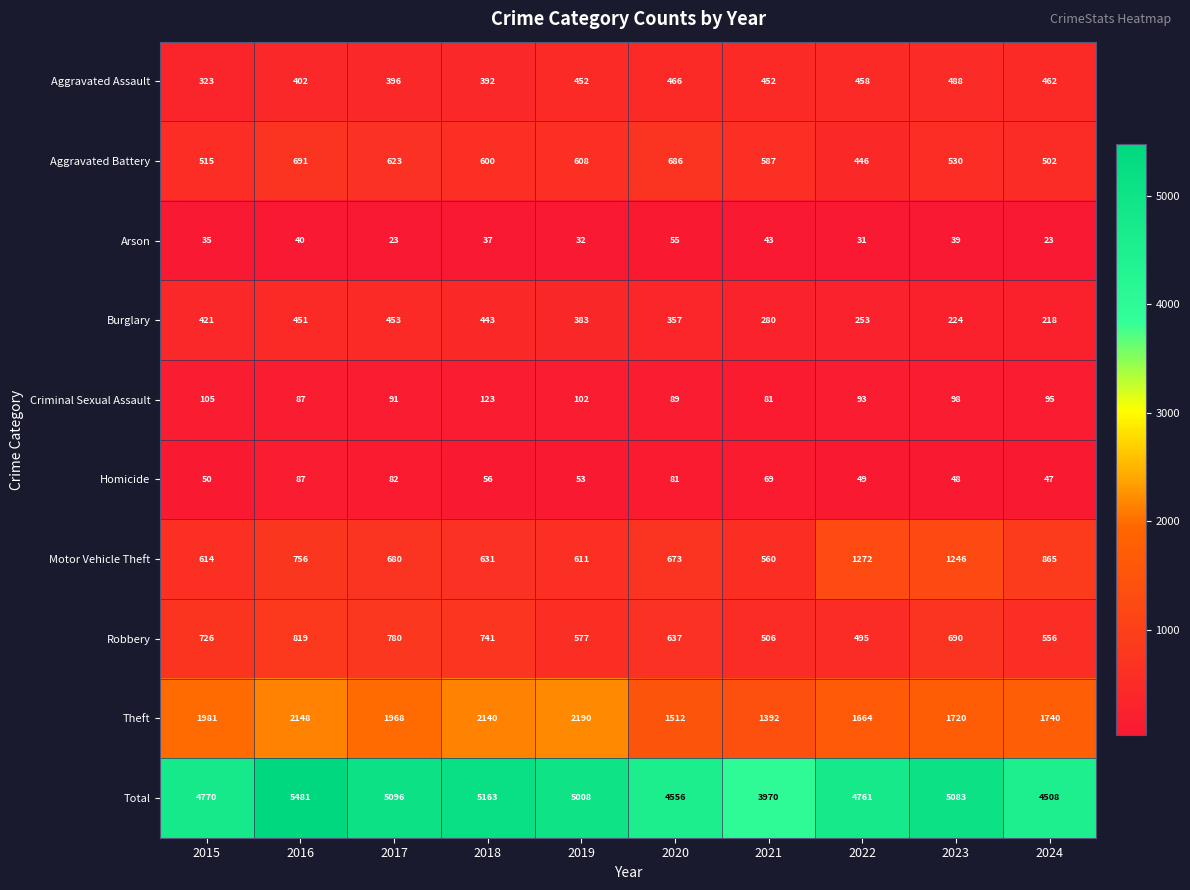

How many categories are shown in the chart?

10